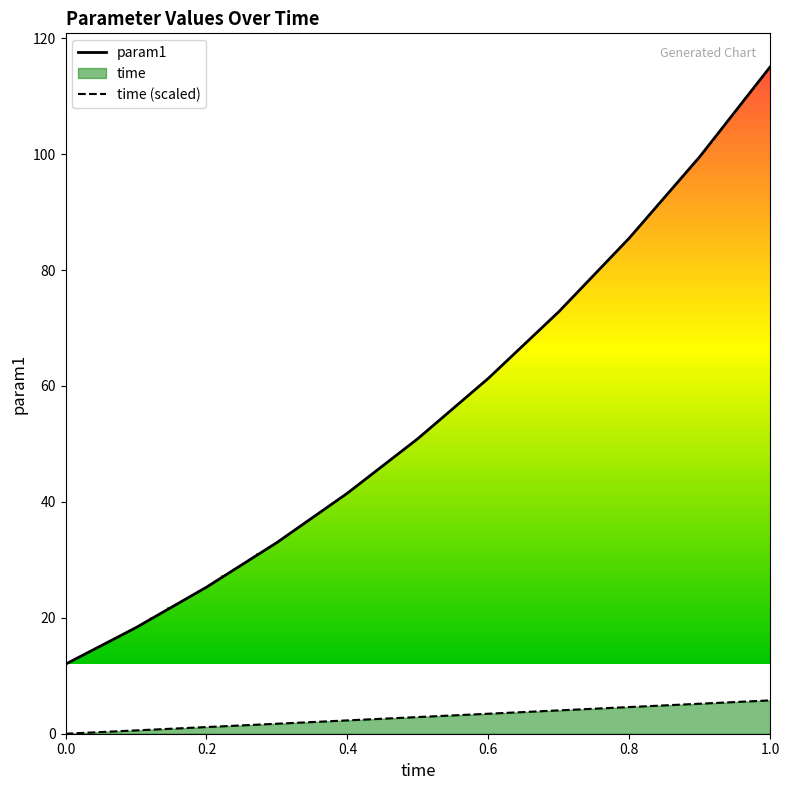

True or false: time (scaled) has more than 1 points higher than both neighbors.

False